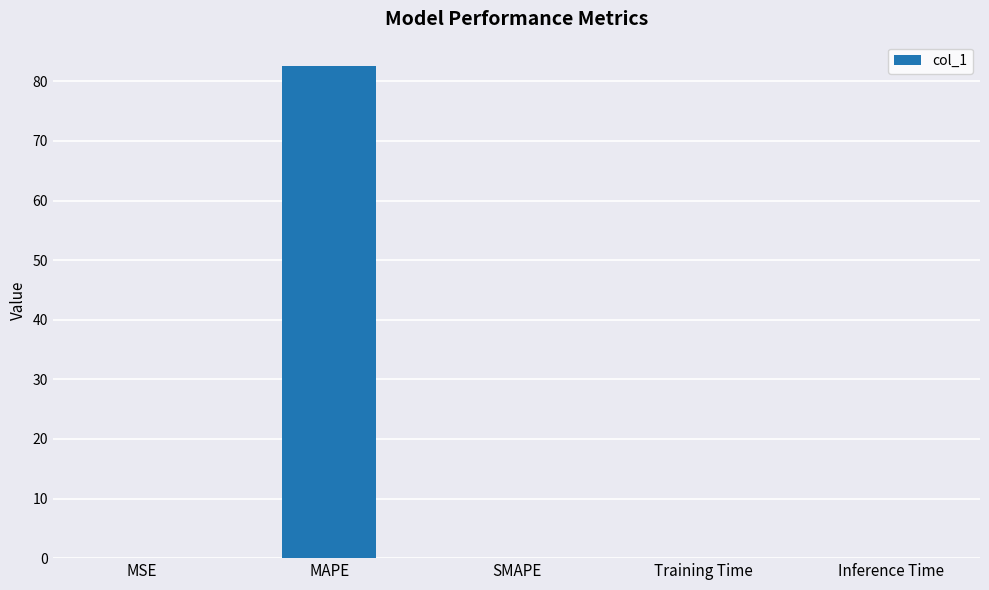

Between MAPE and MSE, which is larger?

MAPE